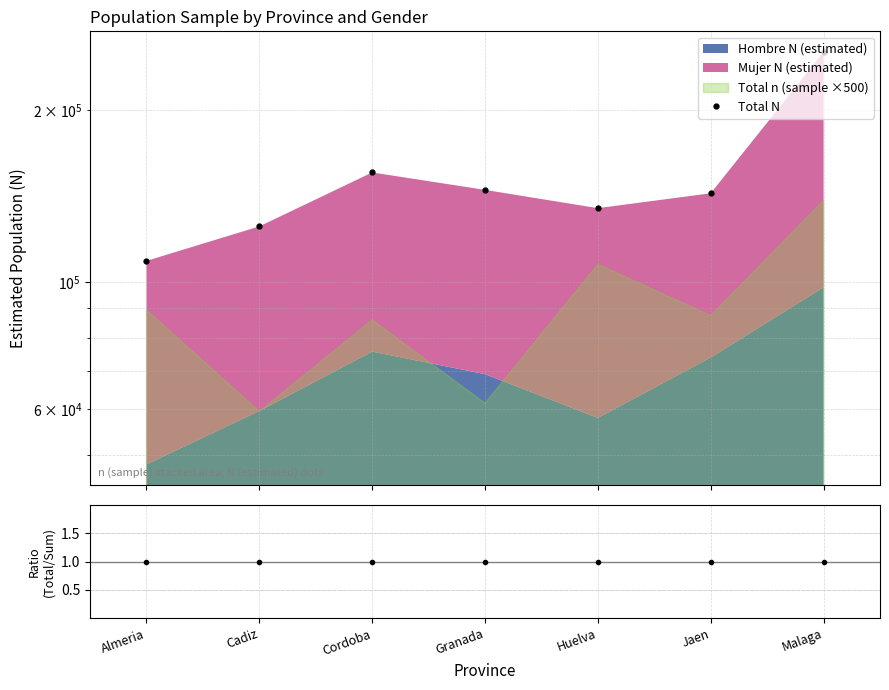

The value of Ratio (Total/Sum) at Almeria is 1. True or false?

True